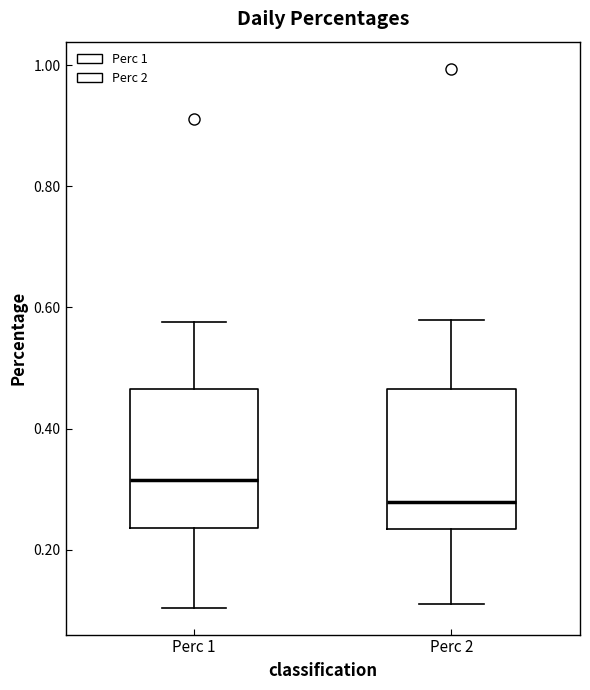

Where does the median line of the box for Perc 2 sit on the y-axis? The values are not printed on the chart, so give them approximately, as read against the axis.

0.28